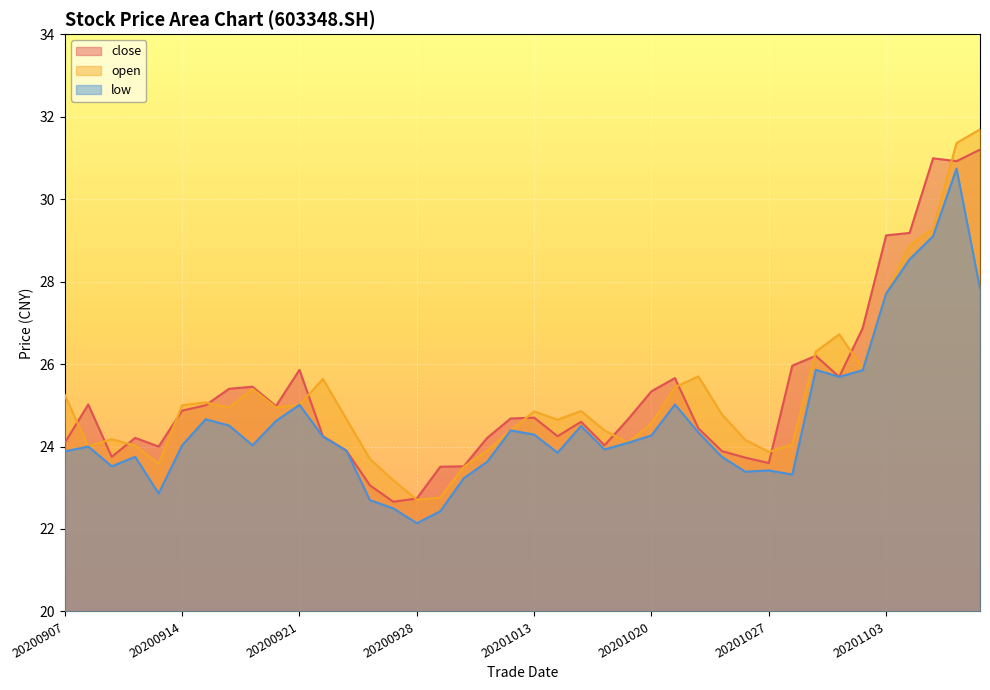

What is the value of the low point at the 7th from the left?

24.7